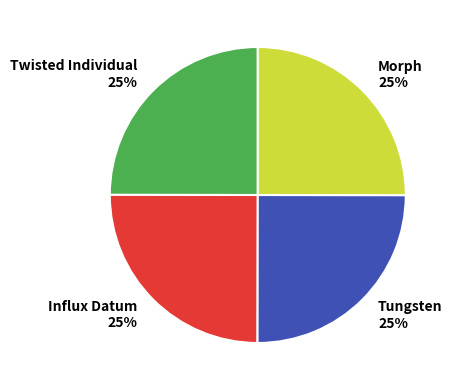

Is there any slice that represents more than half of the pie?

No